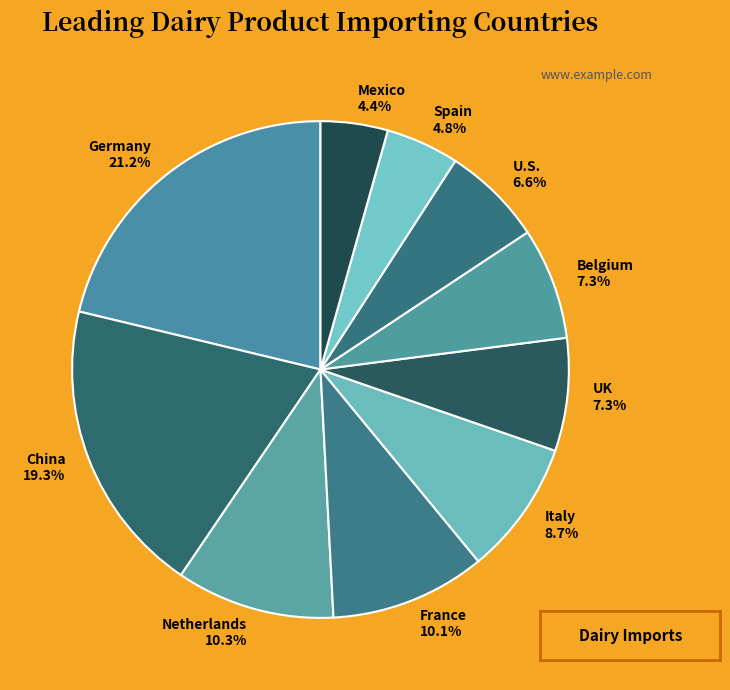

Is there a majority slice in this chart?

No